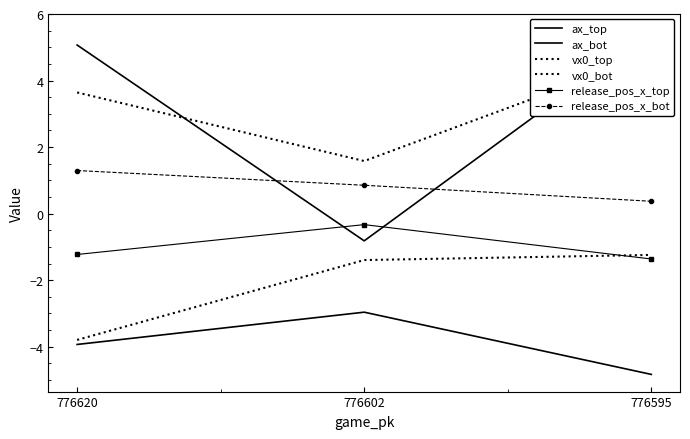

What is the sum of all ax_top values?

-11.7